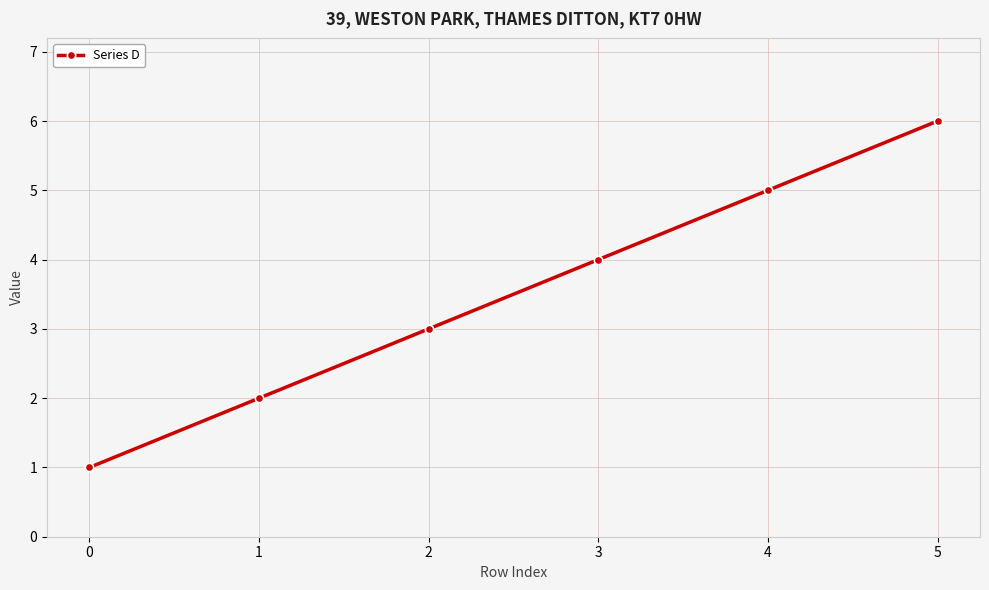

What is the greatest value displayed?

6